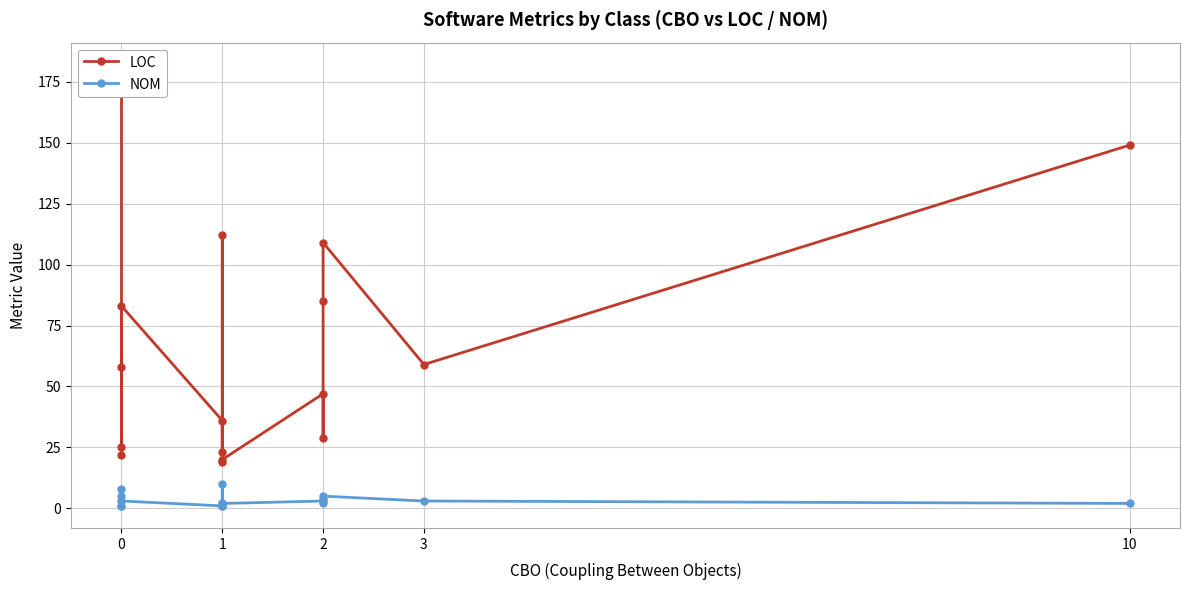

Which series has the largest total across all categories?

LOC